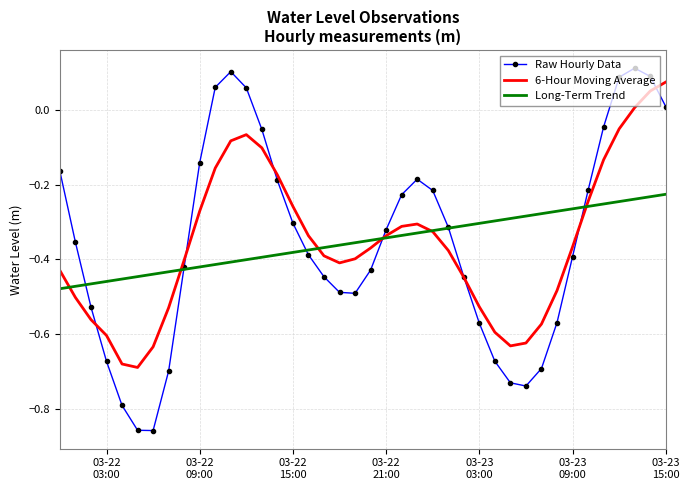

Which series has the largest range (max minus min)?

Raw Hourly Data